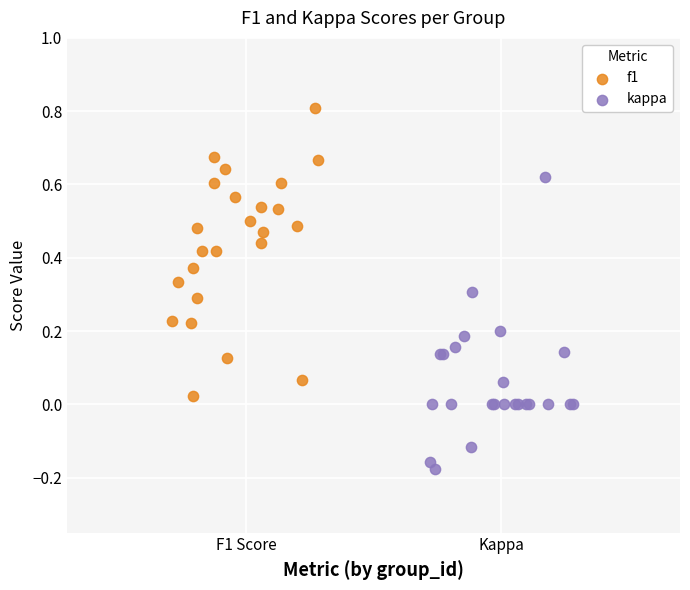

Which series contains the lowest Y value?

kappa